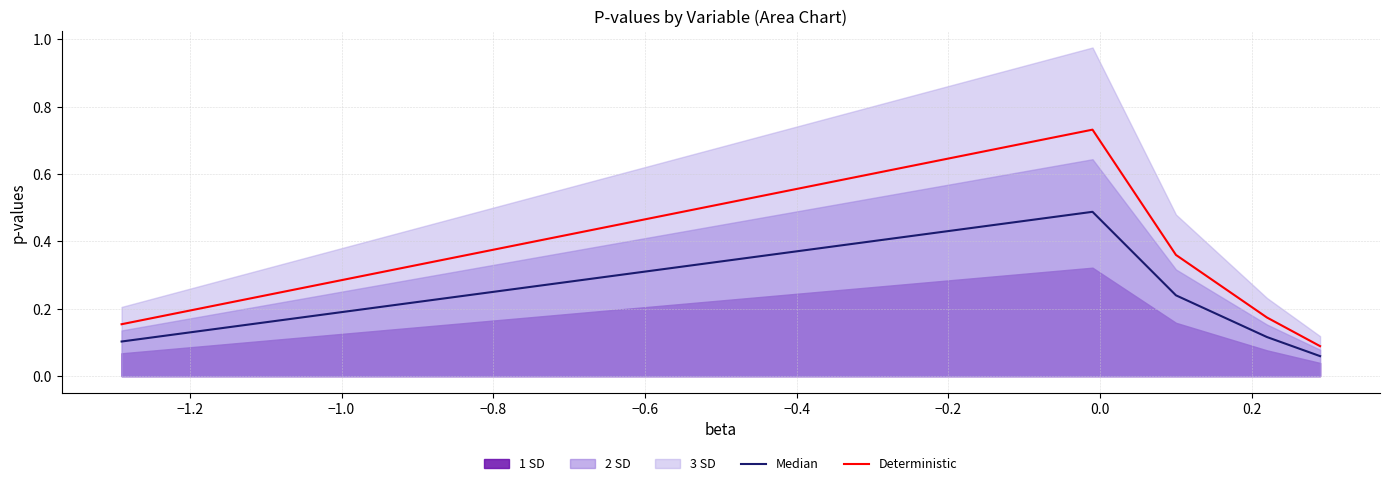

Reading left to right, list all the values displayed in this chart.

Median: 0.1	0.5	0.2	0.1	0.1
Deterministic: 0.2	0.7	0.4	0.2	0.1